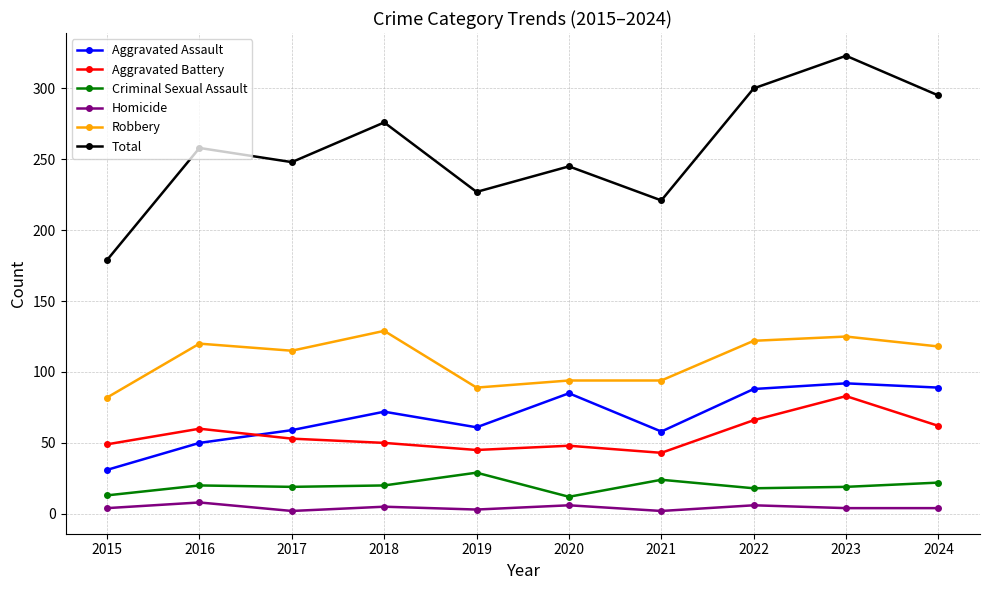

True or false: Total has a value of 179 at 2015.

True